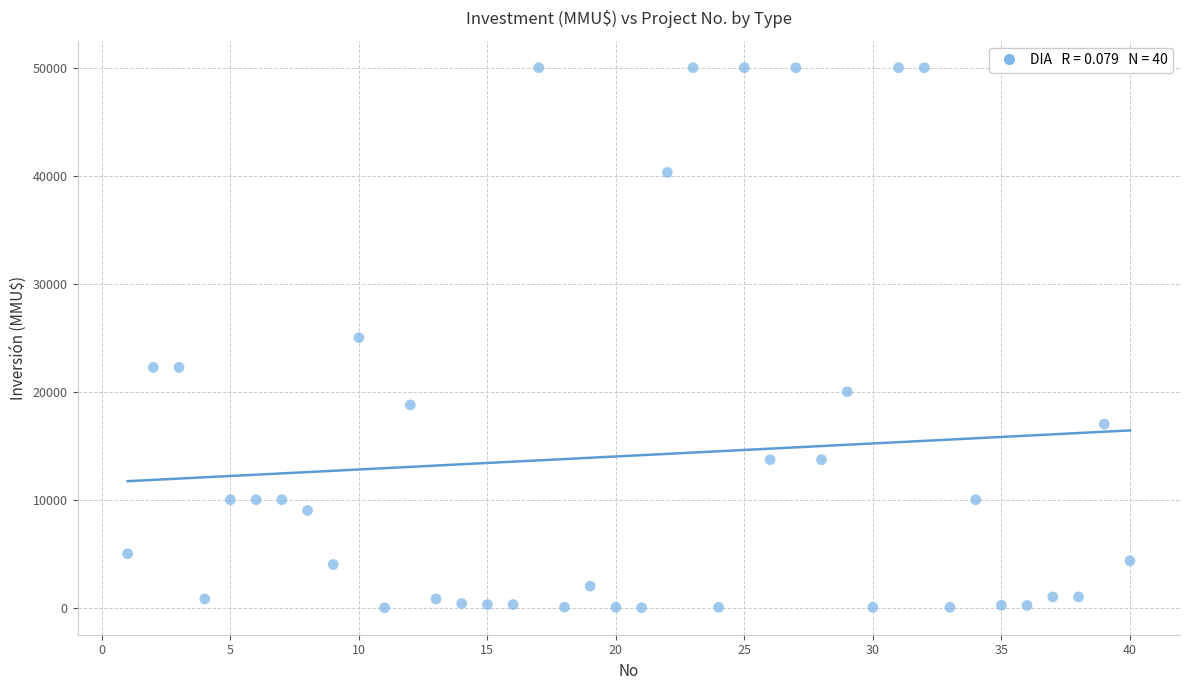

What is the range of X values (max minus min)?

39